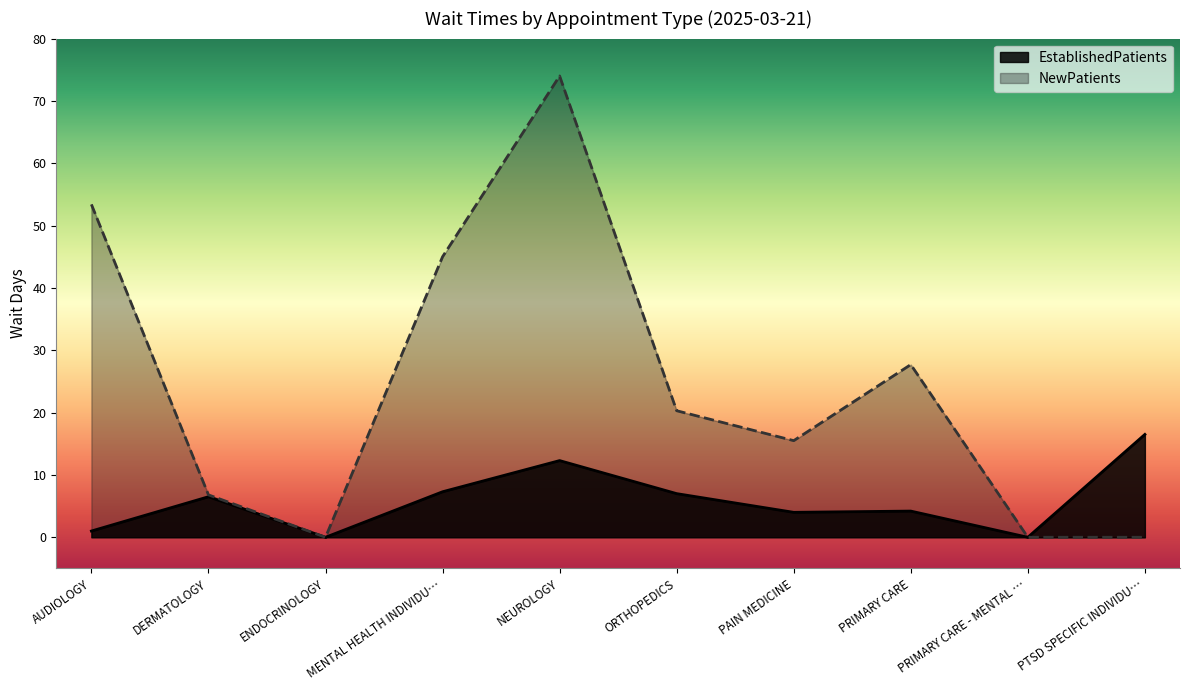

How many values in the EstablishedPatients series are below 6?

5